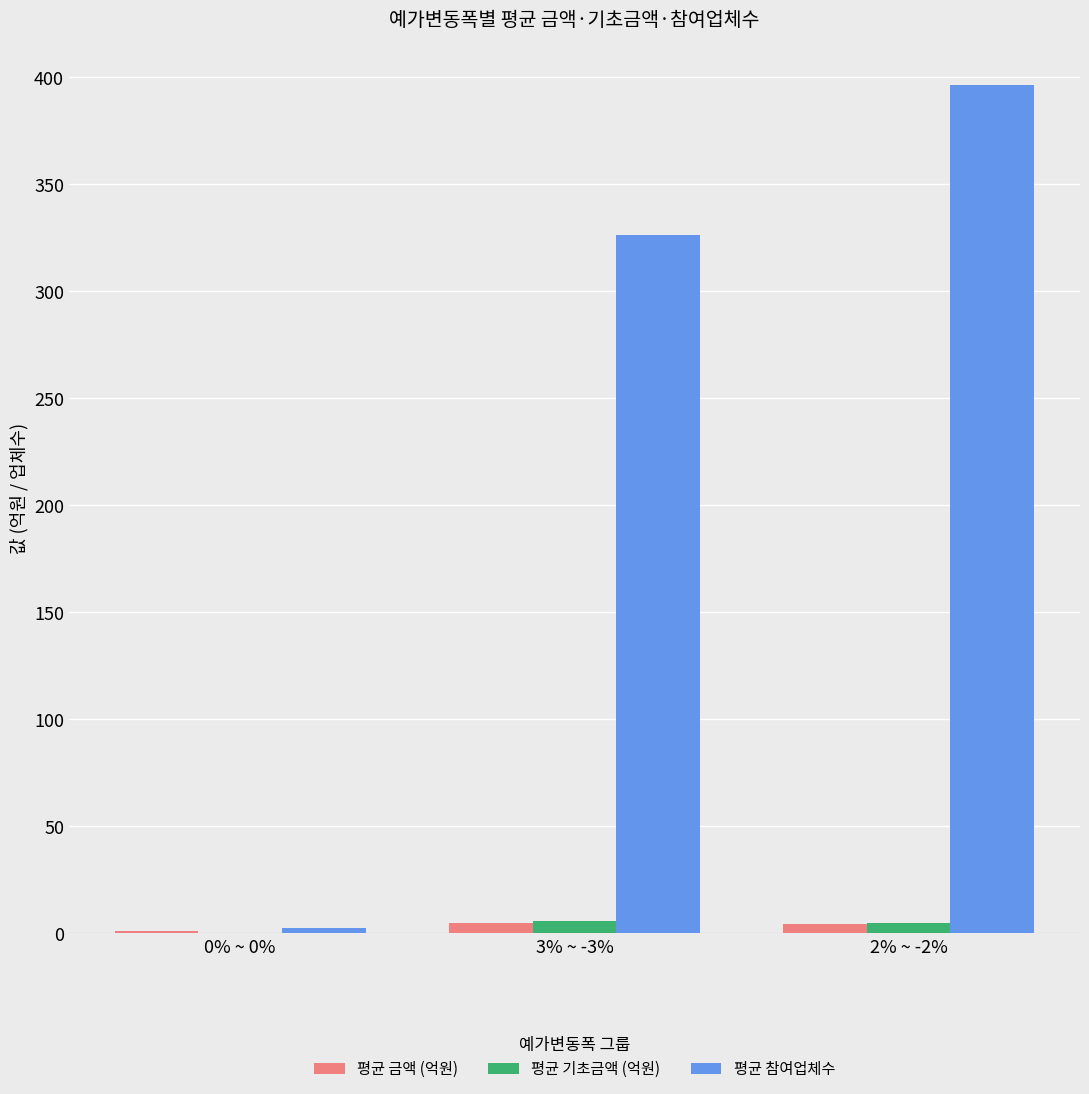

What is the average value of the 평균 참여업체수 series?

241.9